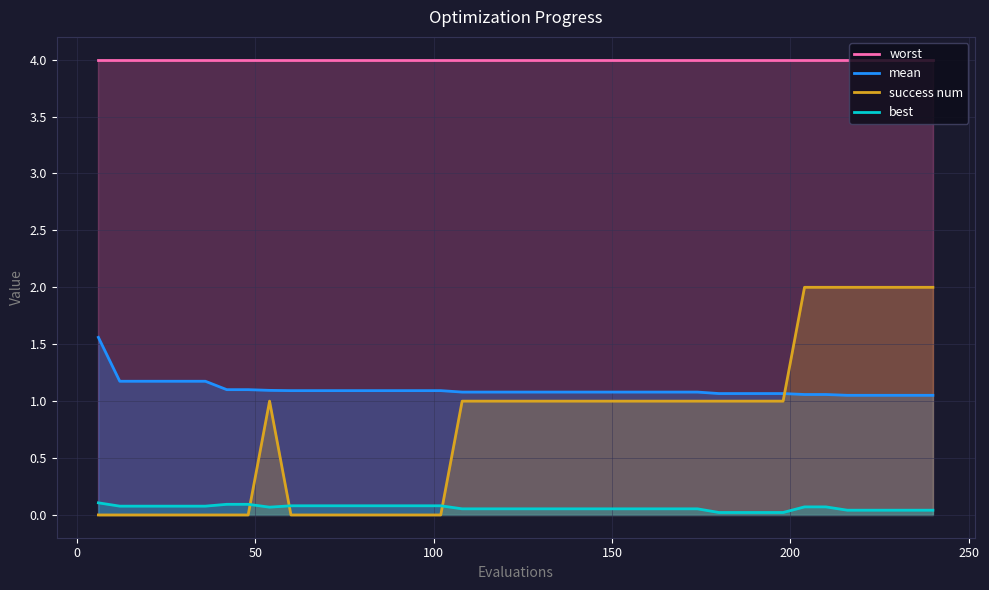

Which series has the largest total across all categories?

worst